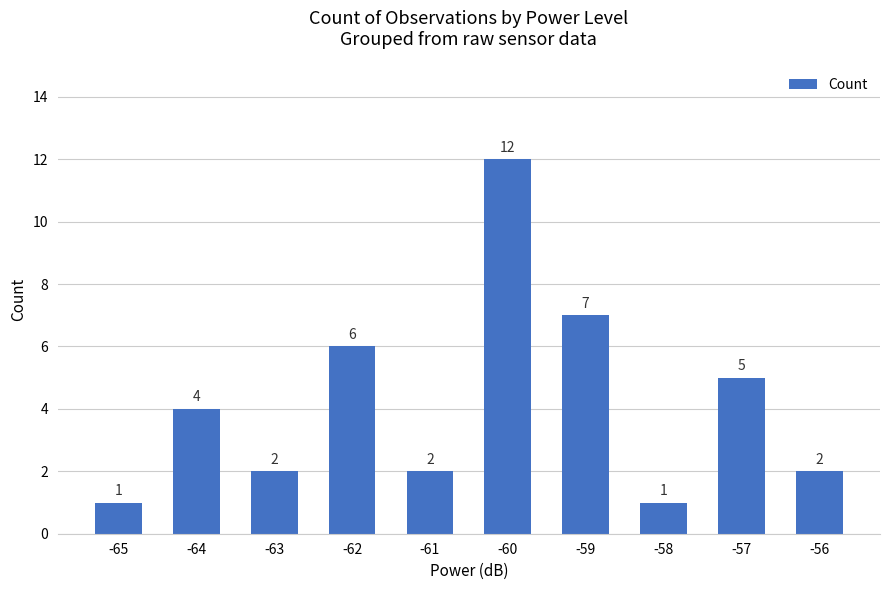

Which label corresponds to the largest value in the chart?

-60